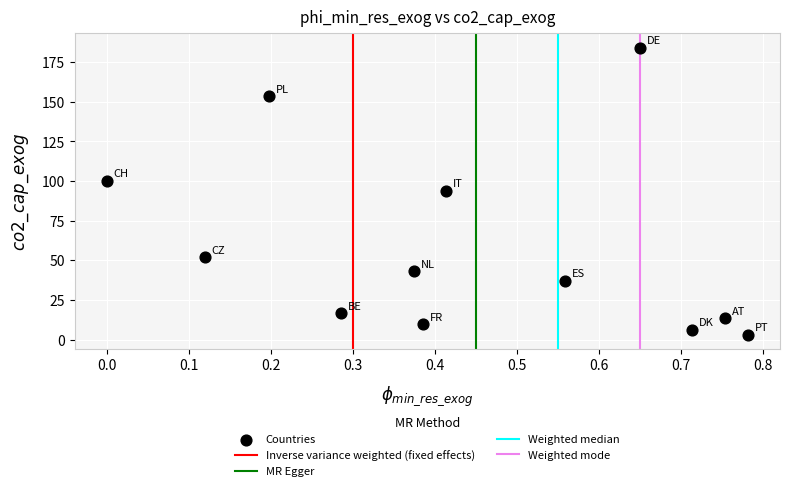

What is the average X value?

0.4